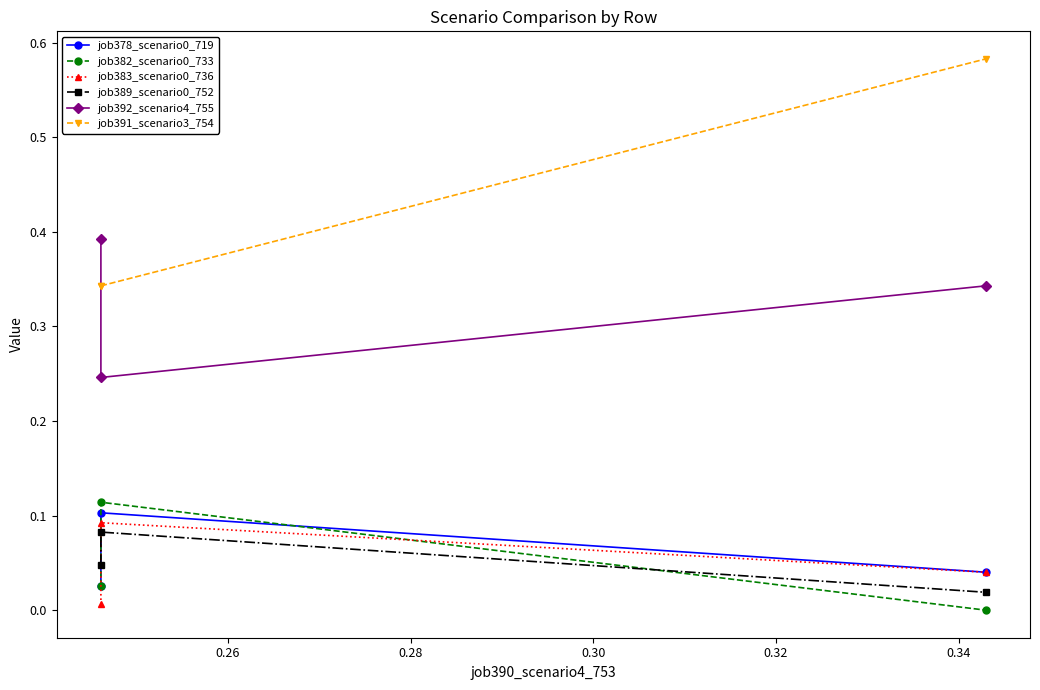

Reading left to right, transcribe all the data shown in this chart.

job378_scenario0_719: 0.0	0.1	0.0
job382_scenario0_733: 0.0	0.1	0.0
job383_scenario0_736: 0.0	0.1	0.0
job389_scenario0_752: 0.0	0.1	0.0
job392_scenario4_755: 0.4	0.2	0.3
job391_scenario3_754: 0.3	0.3	0.6